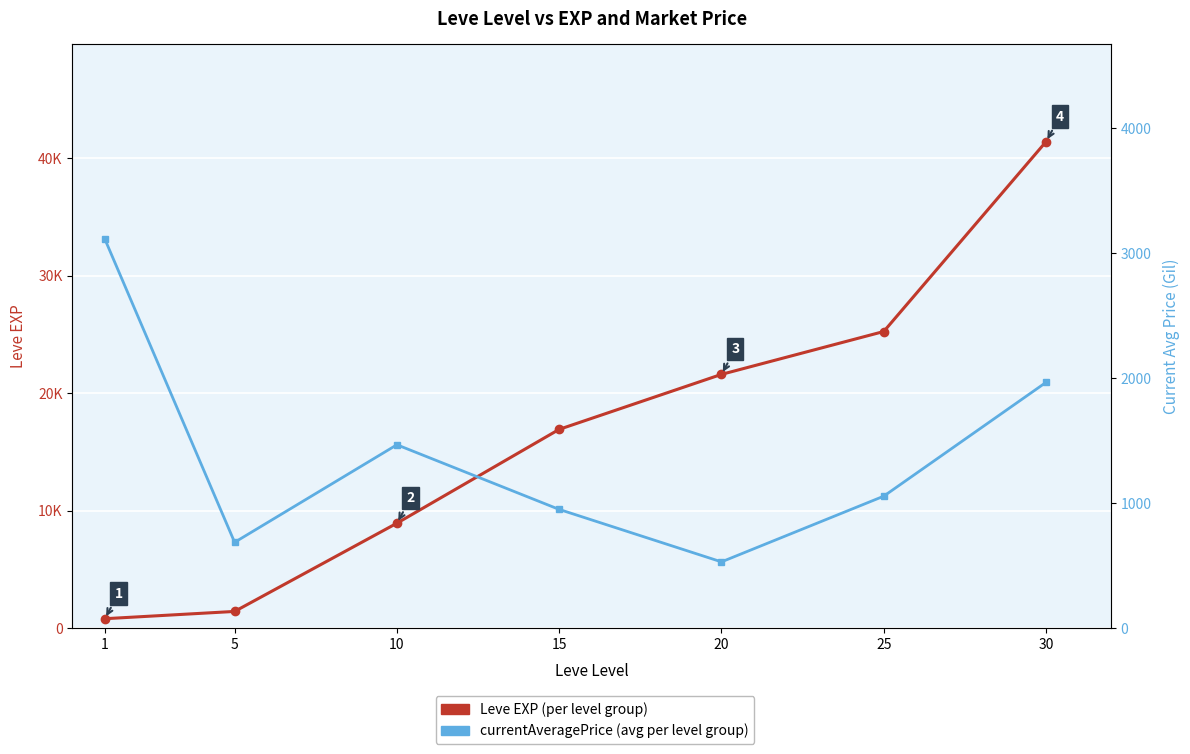

Which series changed the most between 1 and 15?

Leve EXP